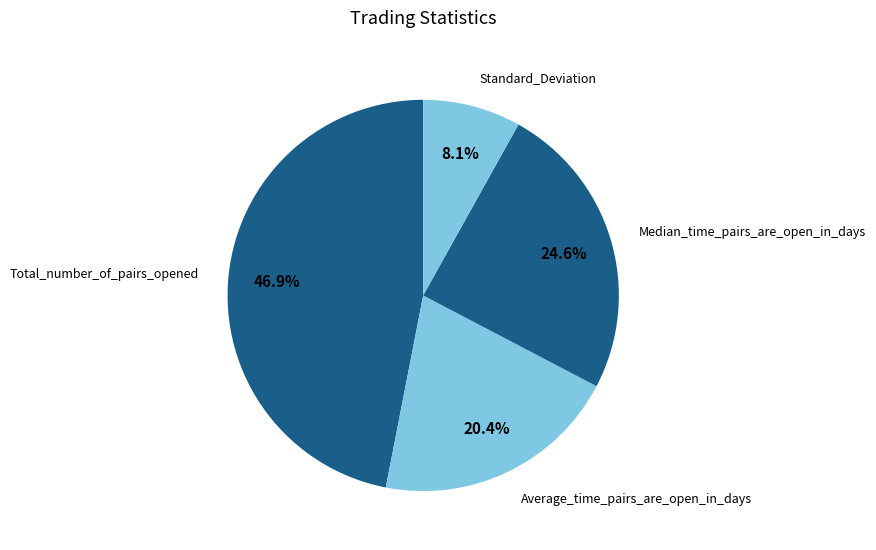

To the nearest percent, what is the combined percentage of Total_number_of_pairs_opened and Average_time_pairs_are_open_in_days?

67%